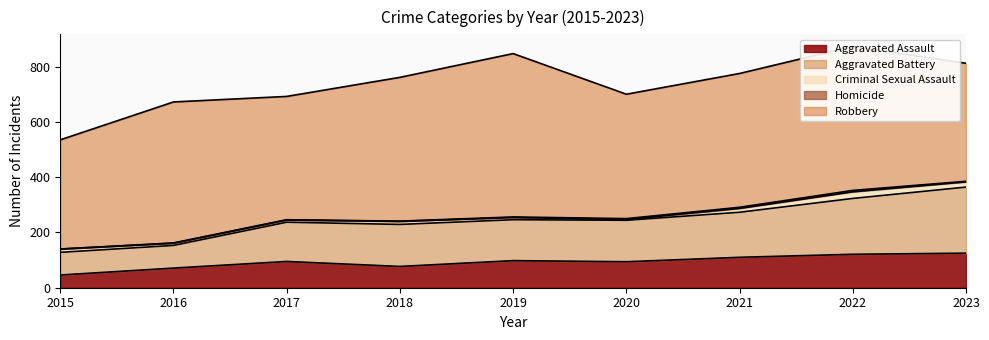

True or false: Robbery has a value of 395 at 2015.

True